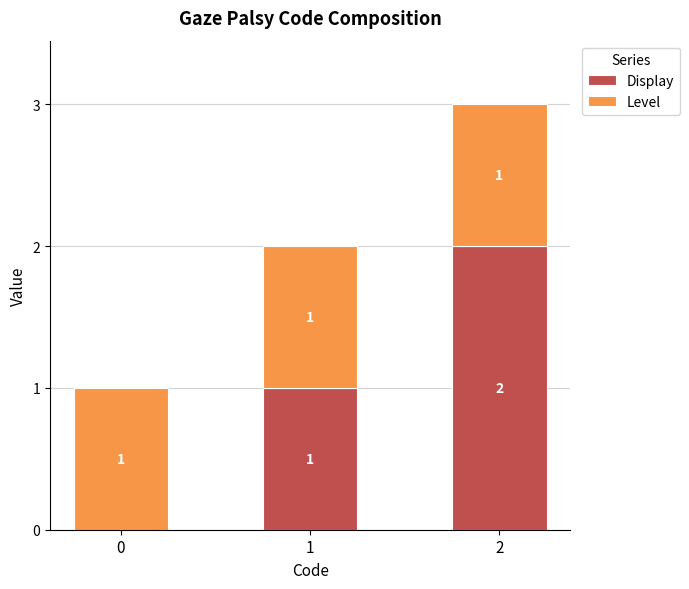

How many Display values are between 0 and 2?

3